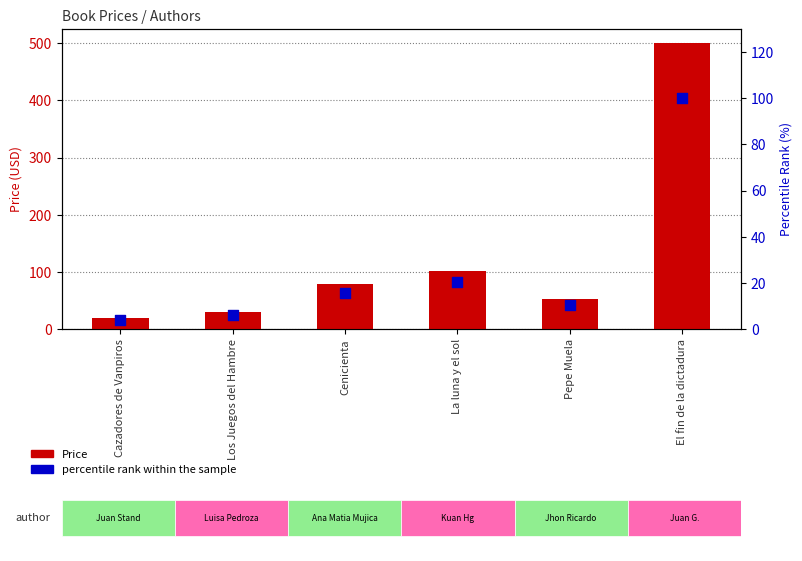

Which series reaches the minimum Y coordinate?

percentile rank within the sample